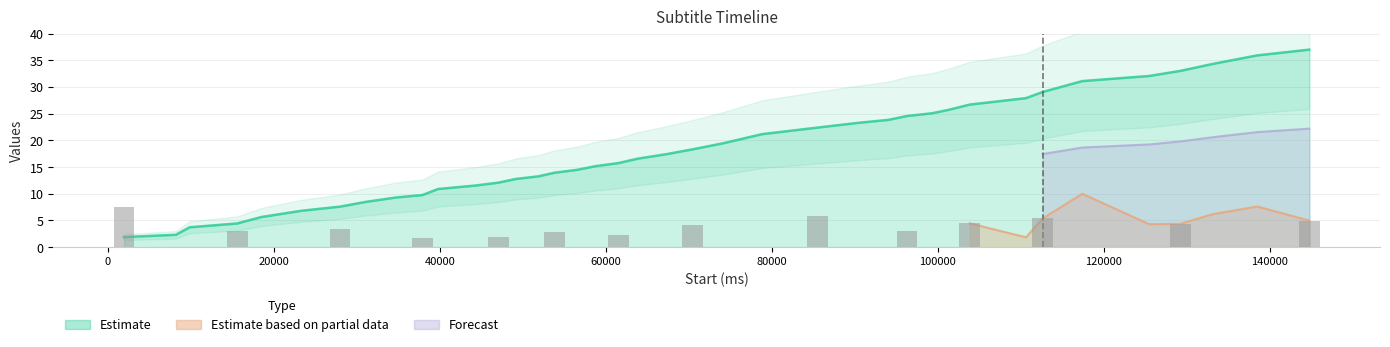

What value does the data have at 27980?

7.6